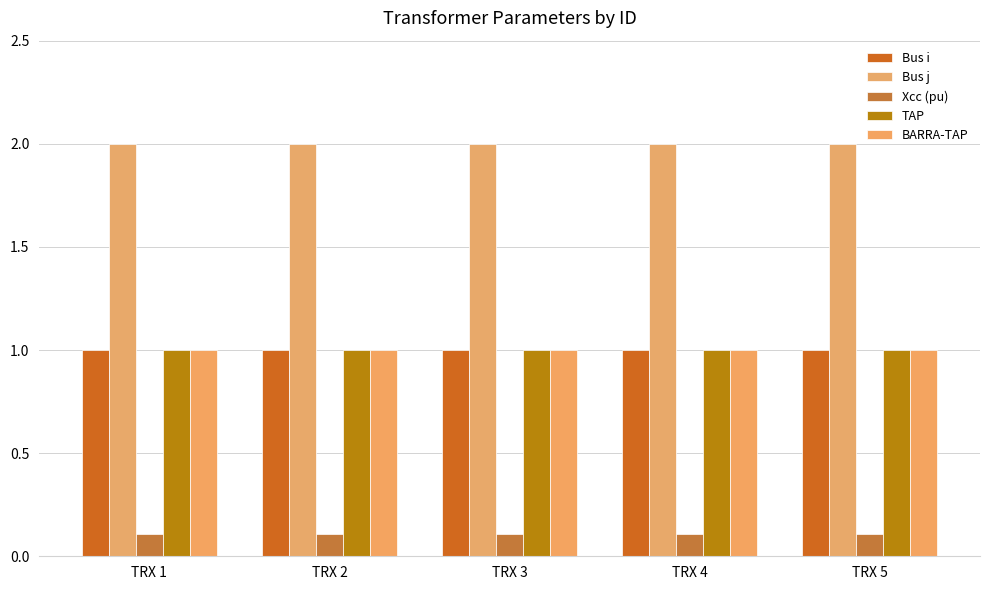

At which label is Xcc (pu) closest to 0?

TRX 1